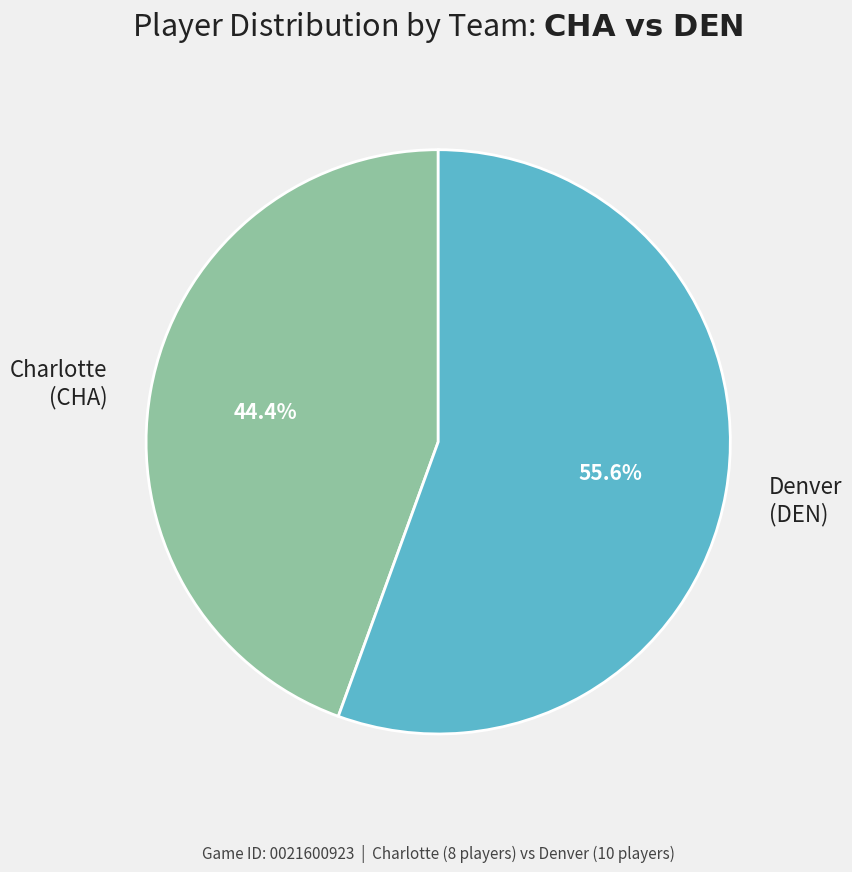

Combined, do Denver (DEN) and Charlotte (CHA) account for over 50%?

Yes